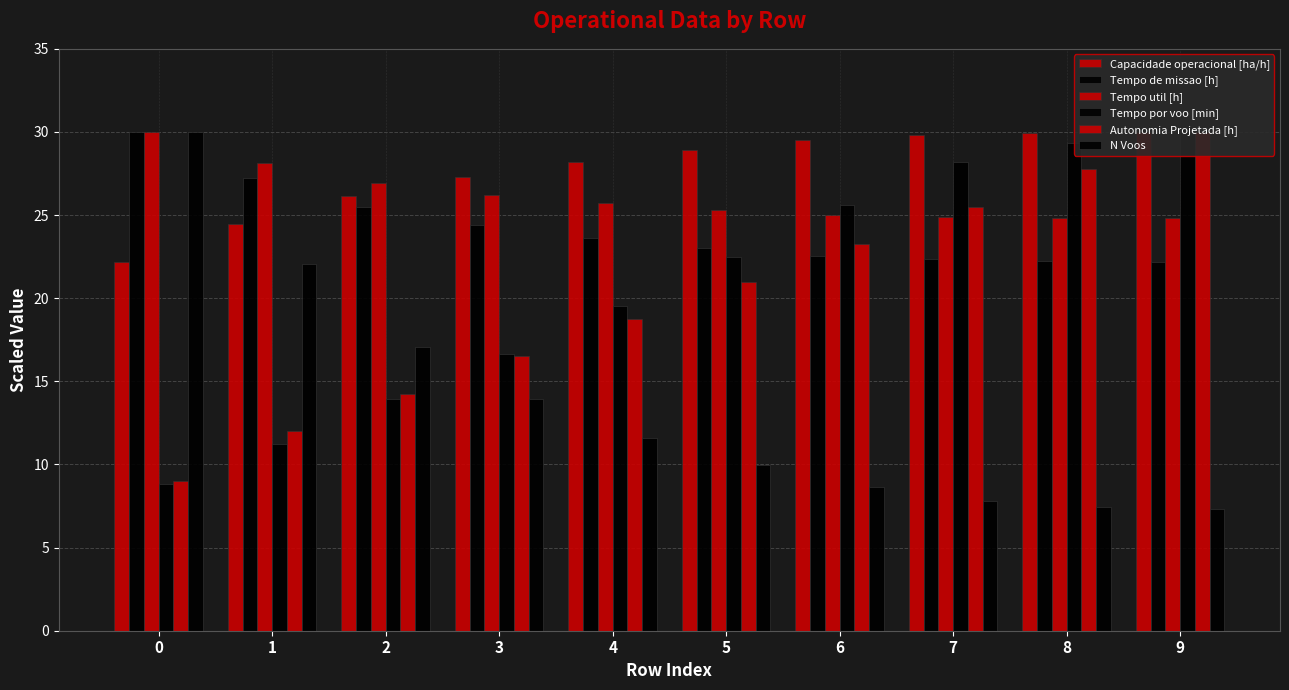

Which label corresponds to the largest value in the chart?

9